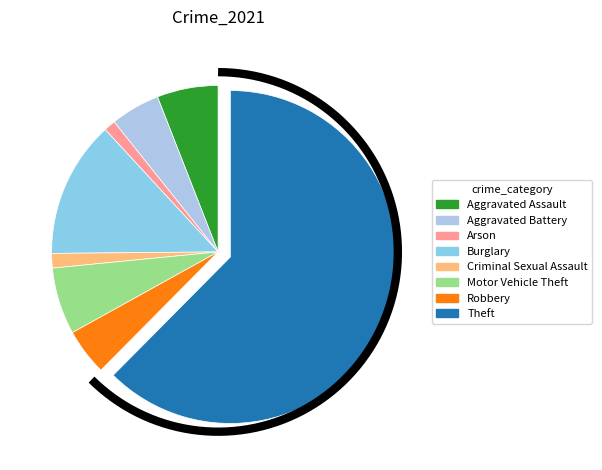

To the nearest percent, what is the combined percentage of Aggravated Battery and Burglary?

18%